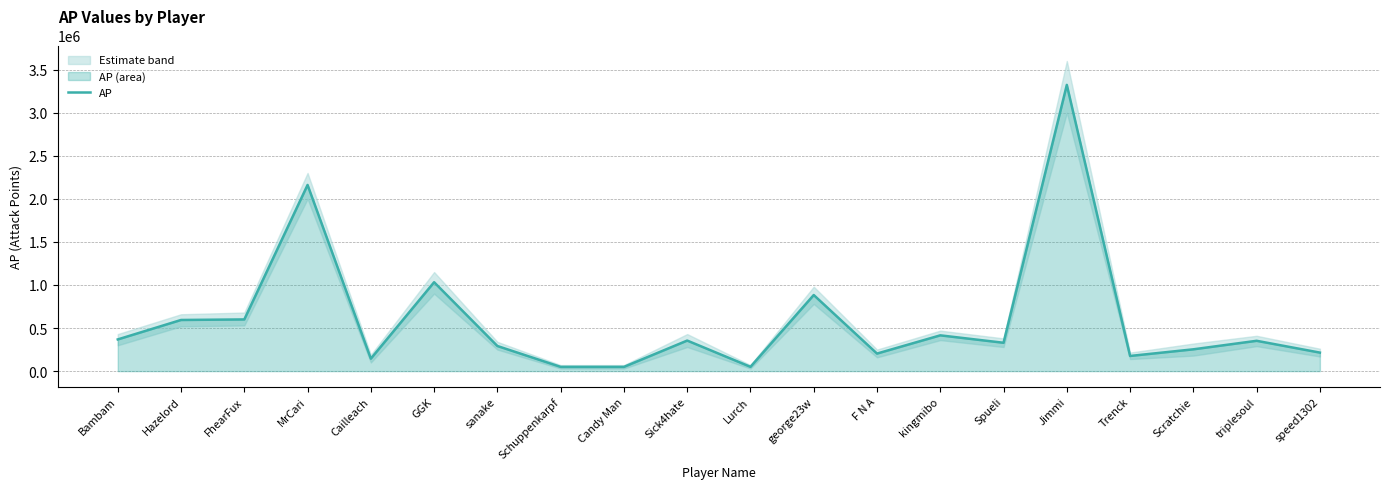

Where is the first local minimum?

Cailleach